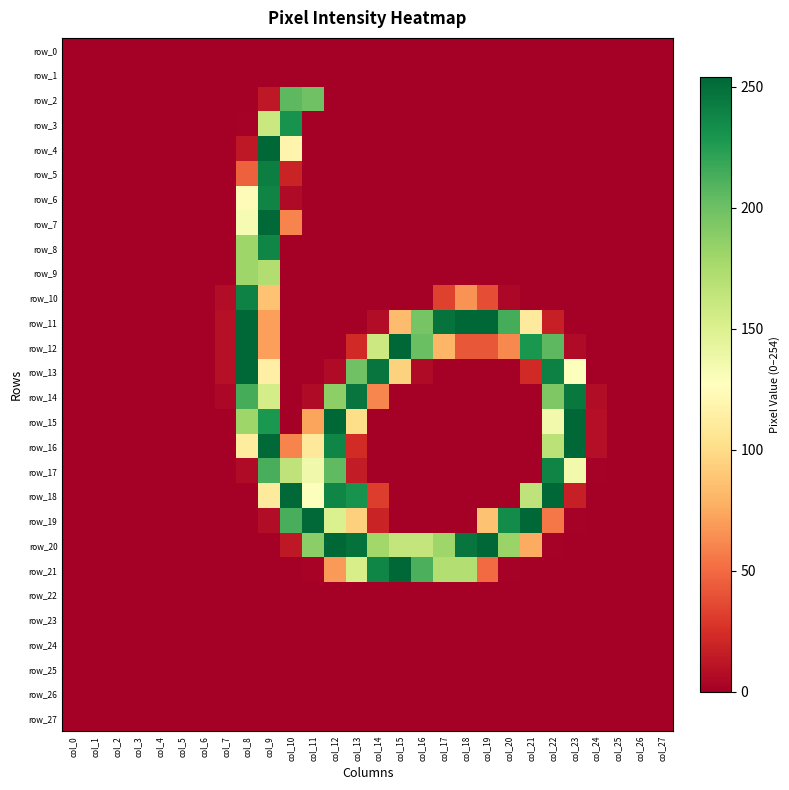

Count the number of data series in this chart.

28